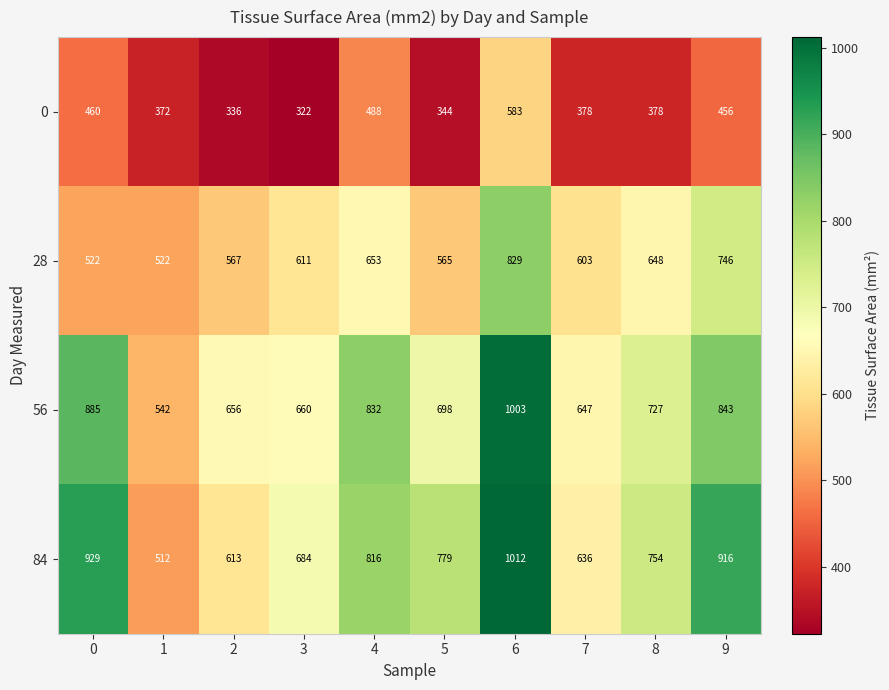

What is the highest value of the 56 series?

1003